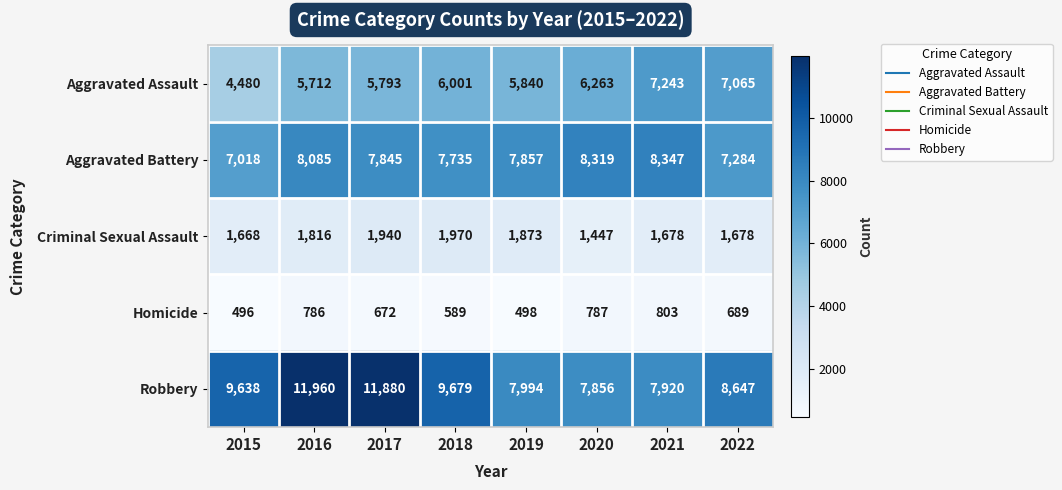

Rank the series by their maximum value, from highest to lowest.

Robbery, Aggravated Battery, Aggravated Assault, Criminal Sexual Assault, Homicide